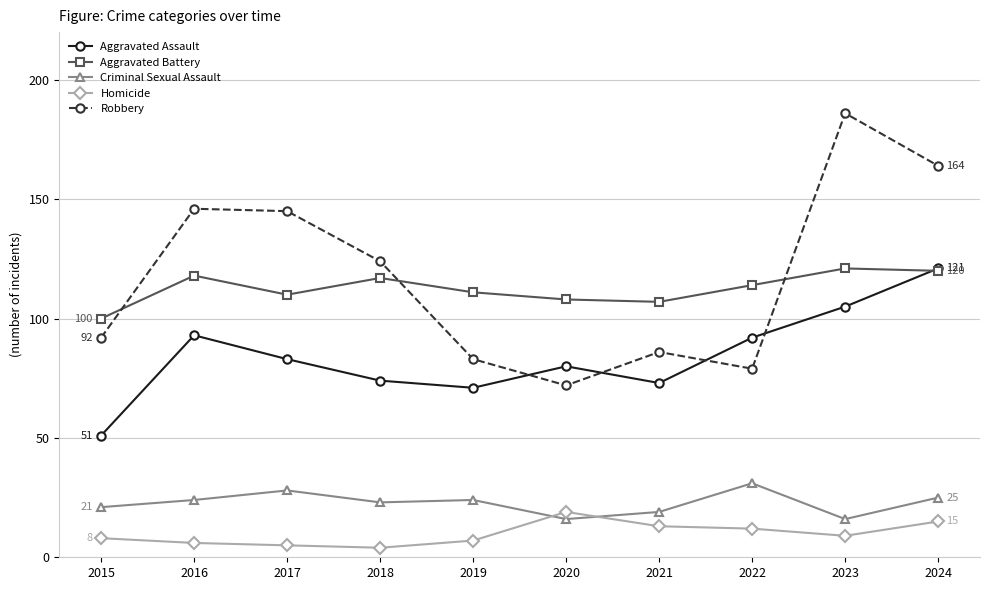

What is the sum of the Aggravated Battery values at 2017 and 2019?

221